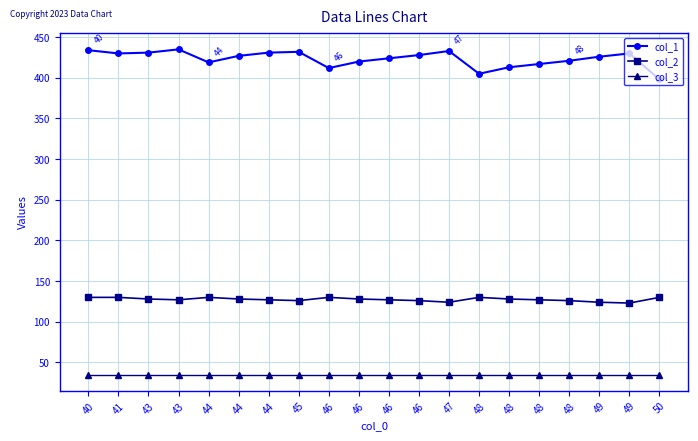

Count the number of data series in this chart.

3